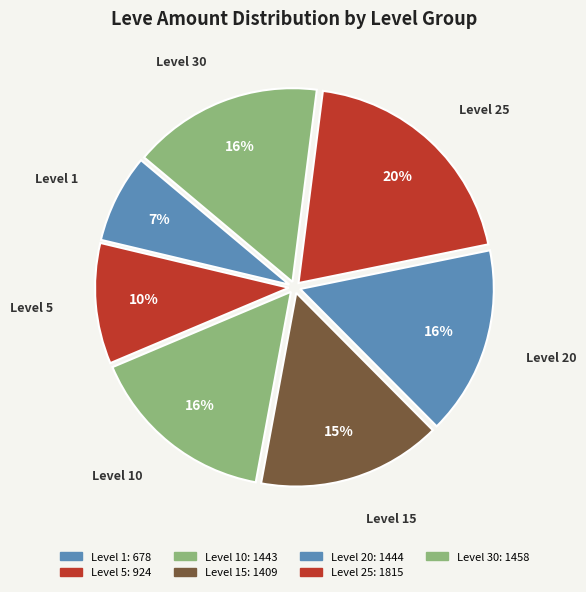

How many segments does this pie chart have?

7